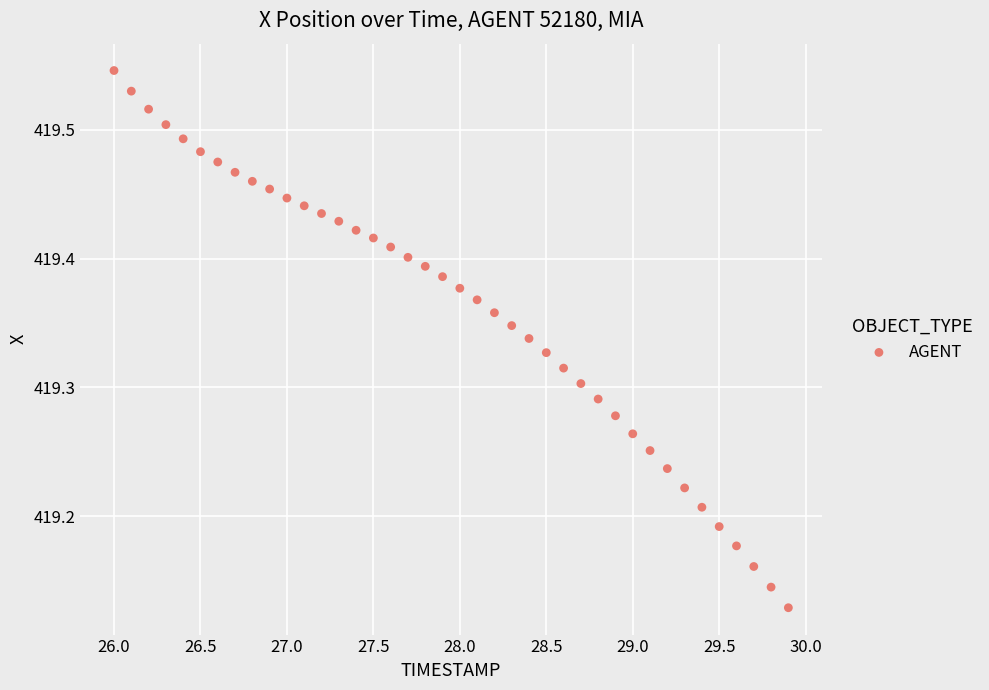

What is the range of X values (max minus min)?

3.9